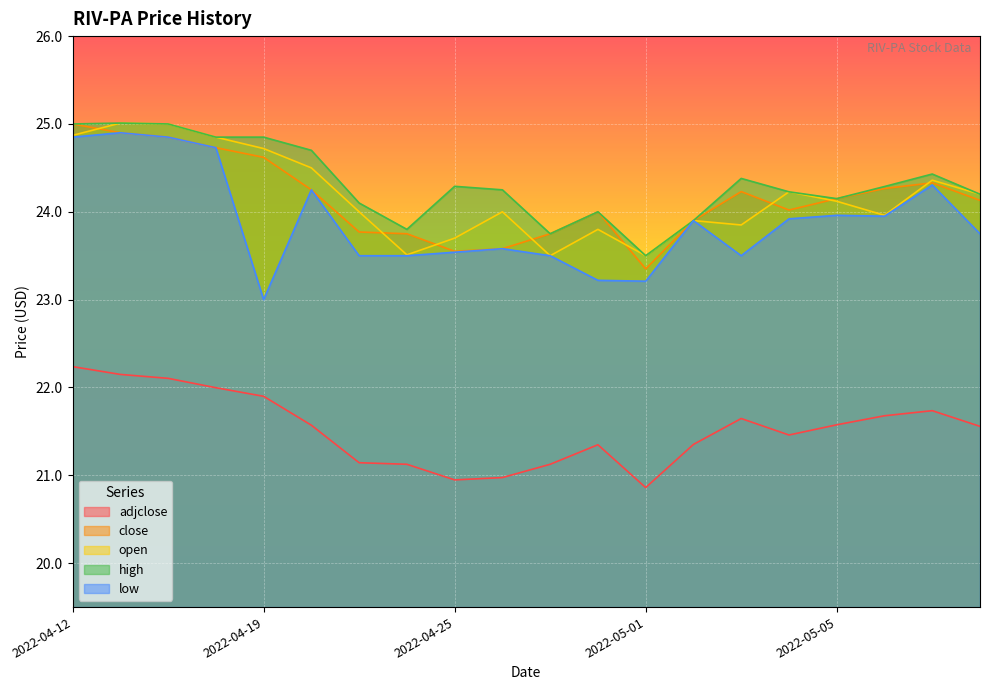

True or false: adjclose and open cross at least once.

False